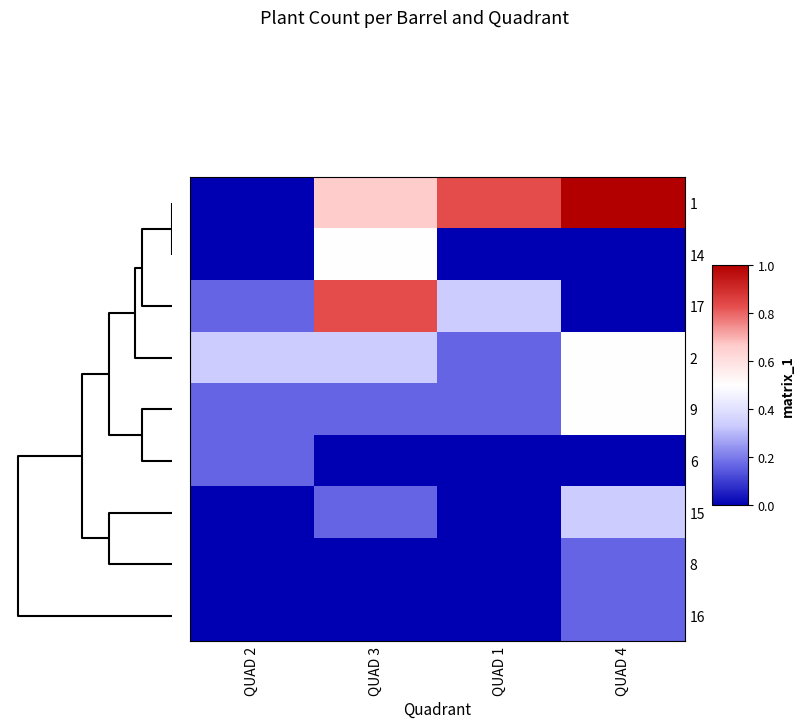

How many distinct data groups are displayed?

9